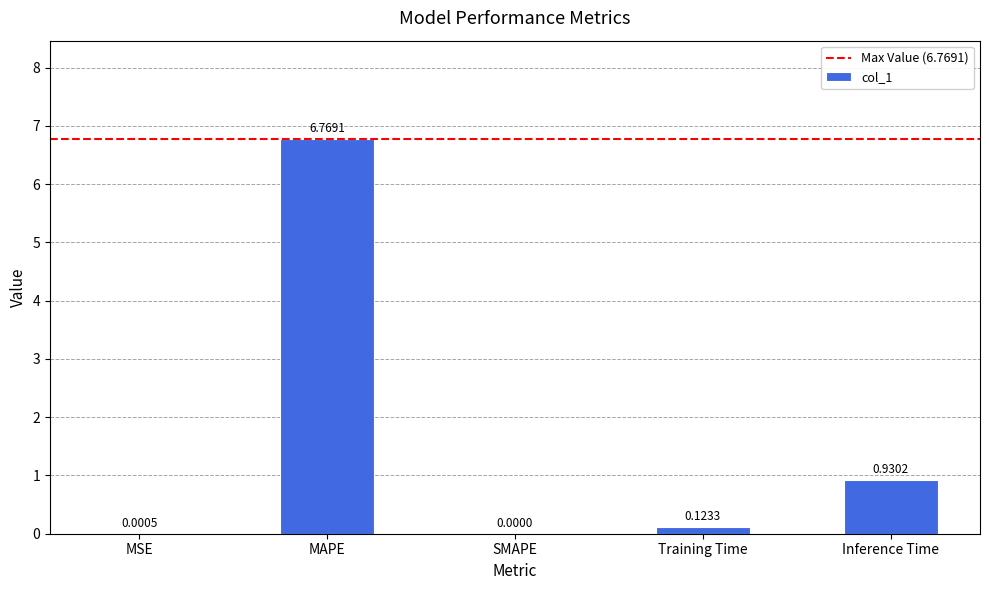

Which has a higher value, Training Time or MAPE?

MAPE